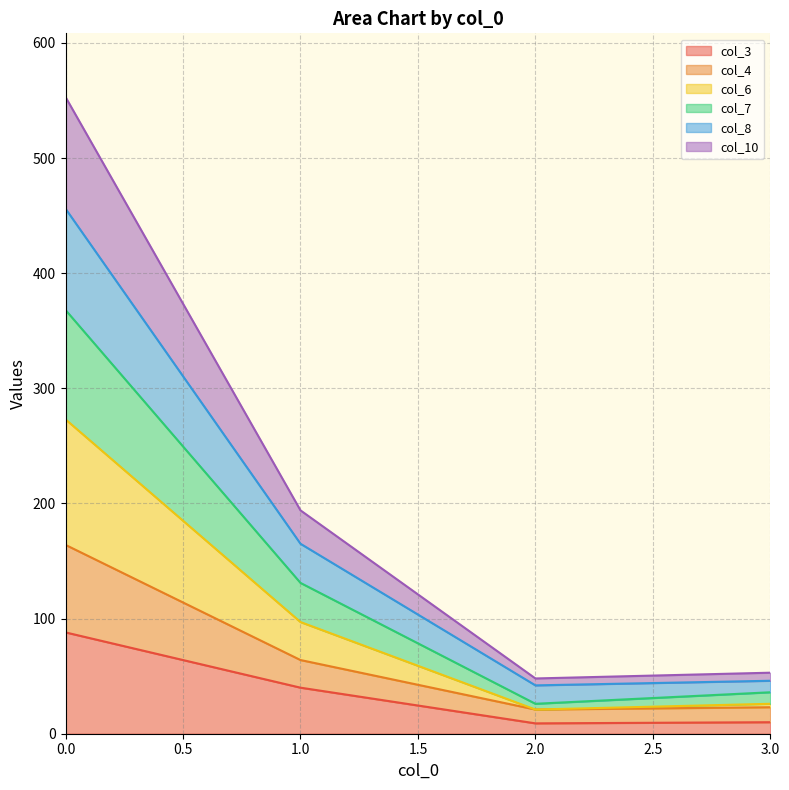

The value of col_3 at 0.0 is 88. True or false?

True